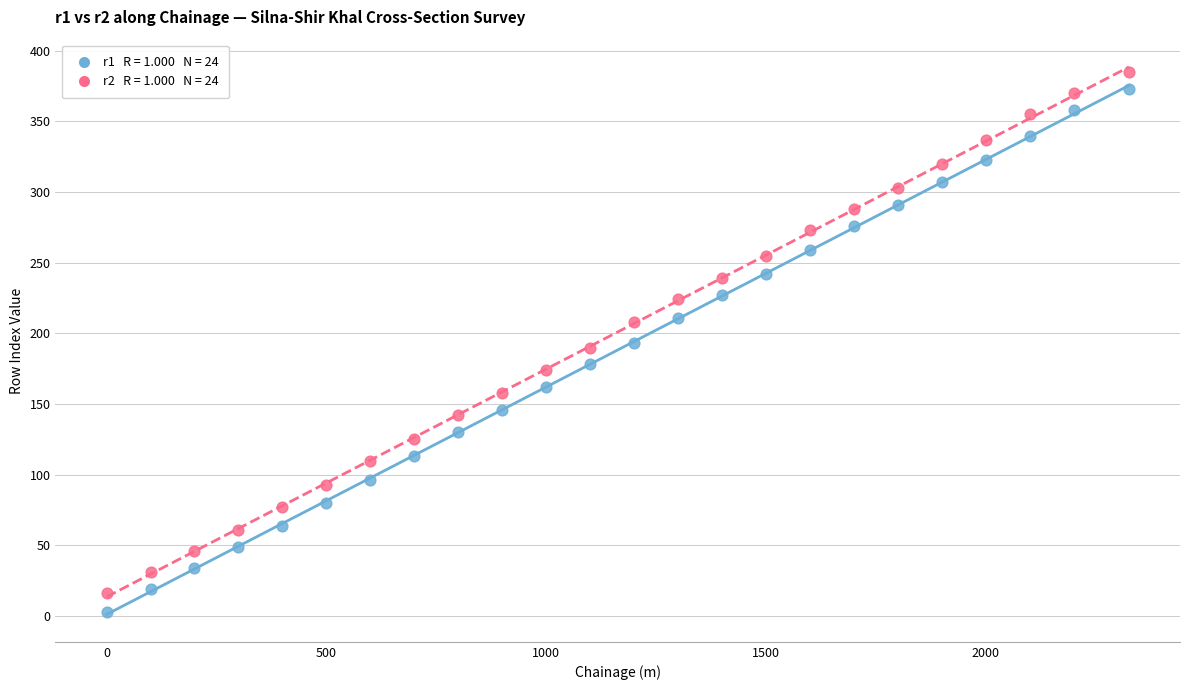

Across all data points, what is the range of X values (max minus min)?

2325